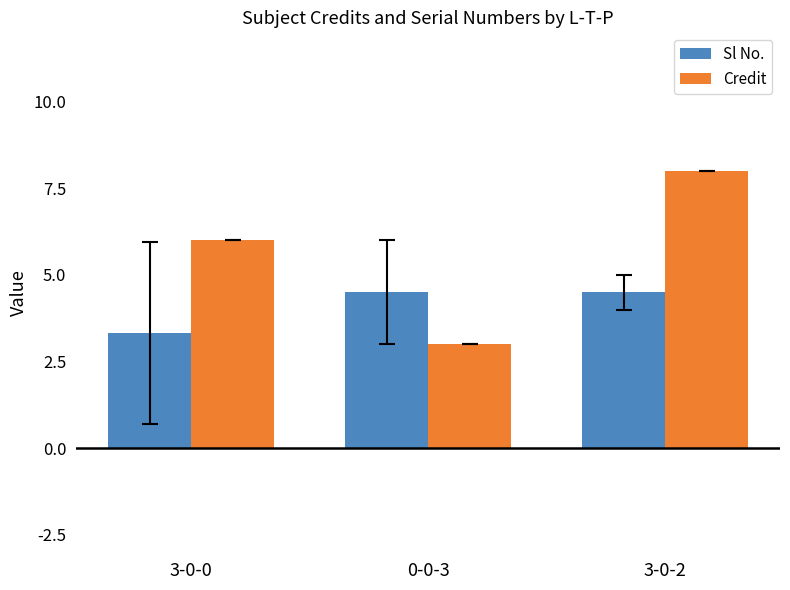

The value of Credit at 3-0-0 is 6.0. True or false?

True